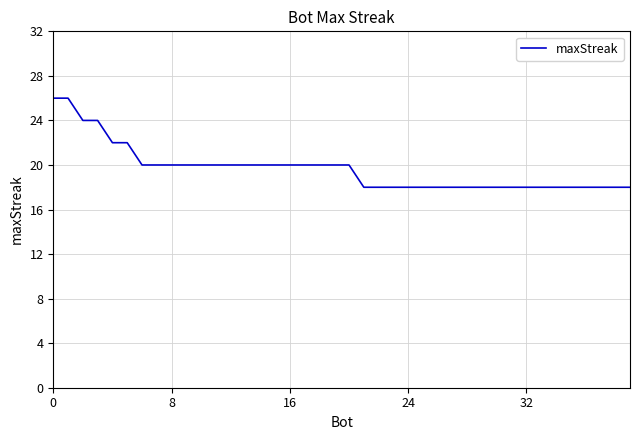

What is the smallest value displayed?

18